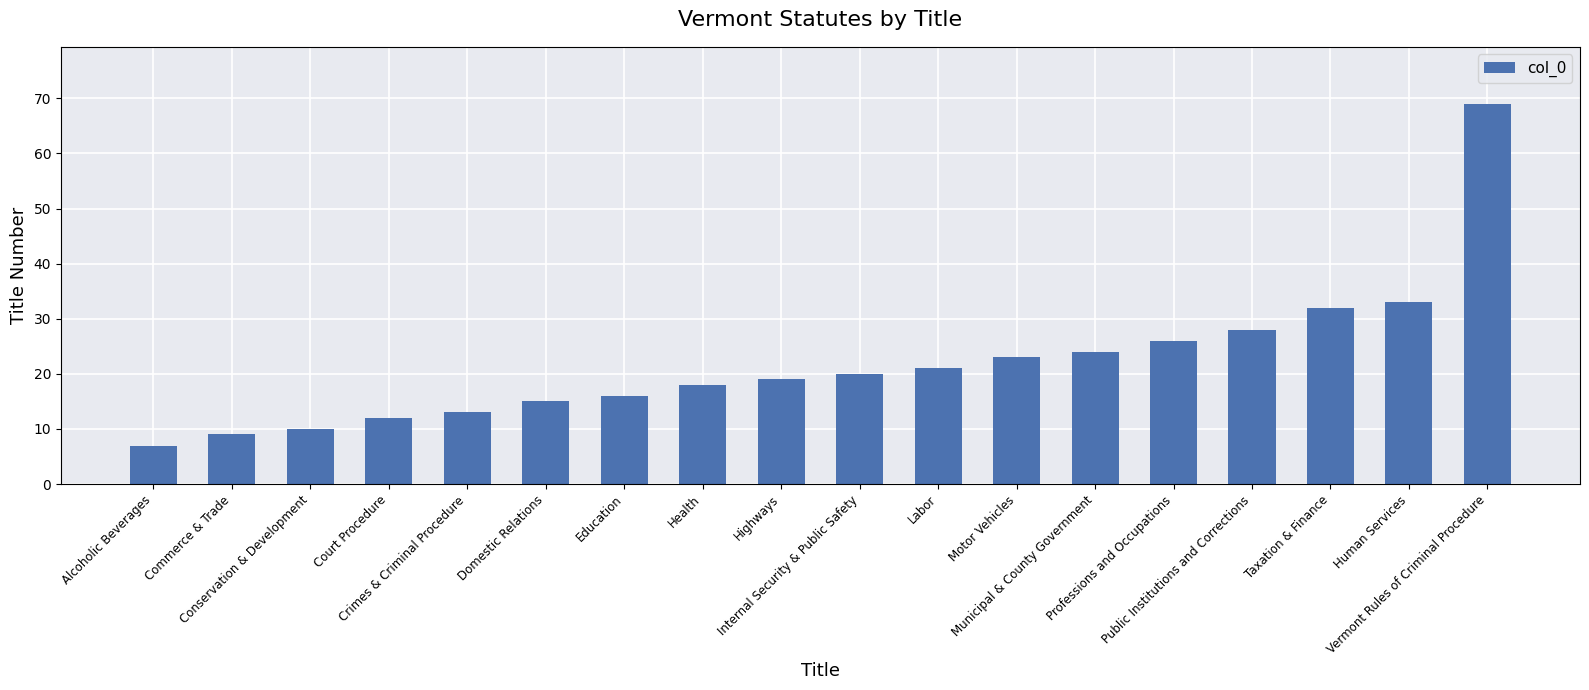

What is the label of the 11th bar from the left?

Labor